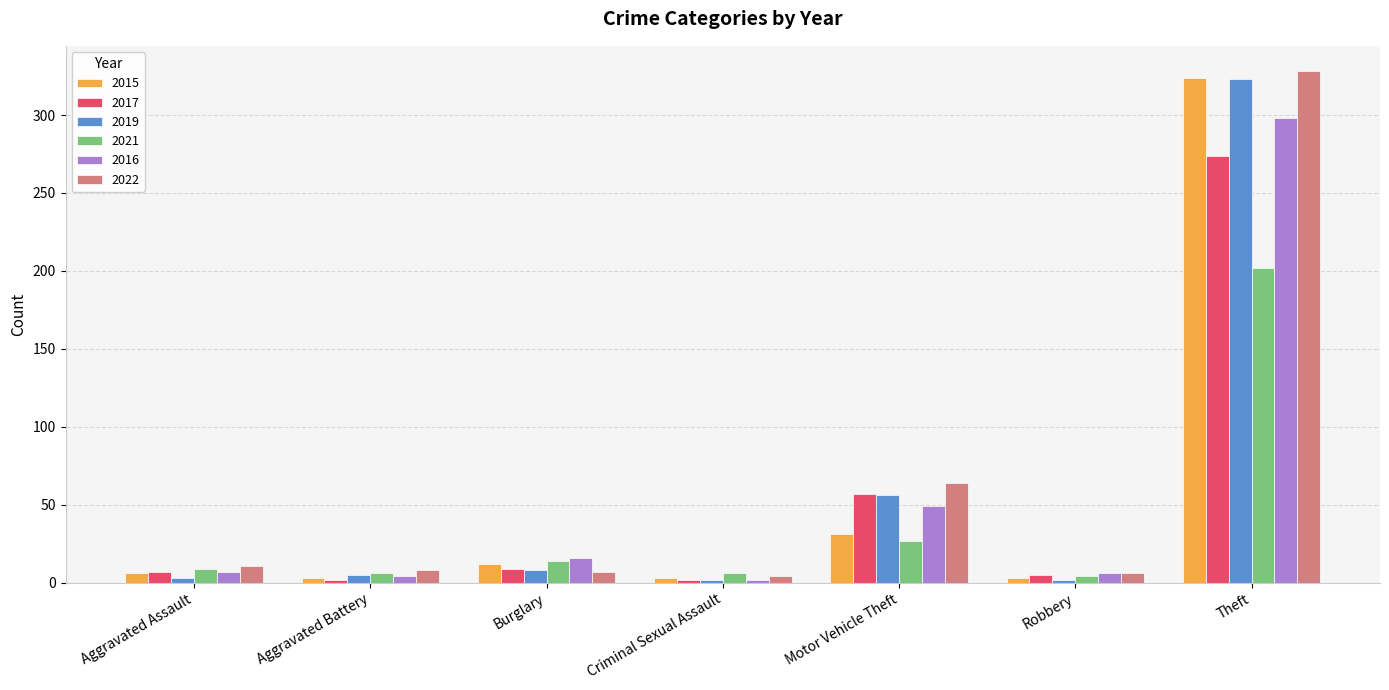

At which category is the sum across all series the highest?

Theft